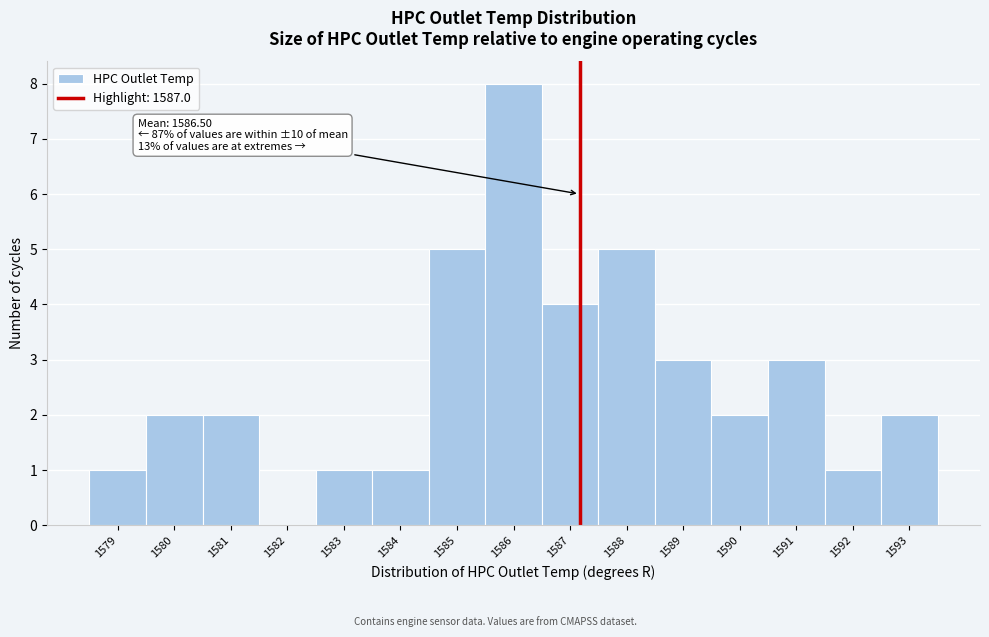

Reading left to right, extract all data points from this chart.

1579=1	1580=2	1581=2	1582=0	1583=1	1584=1	1585=5	1586=8	1587=4	1588=5	1589=3	1590=2	1591=3	1592=1	1593=2